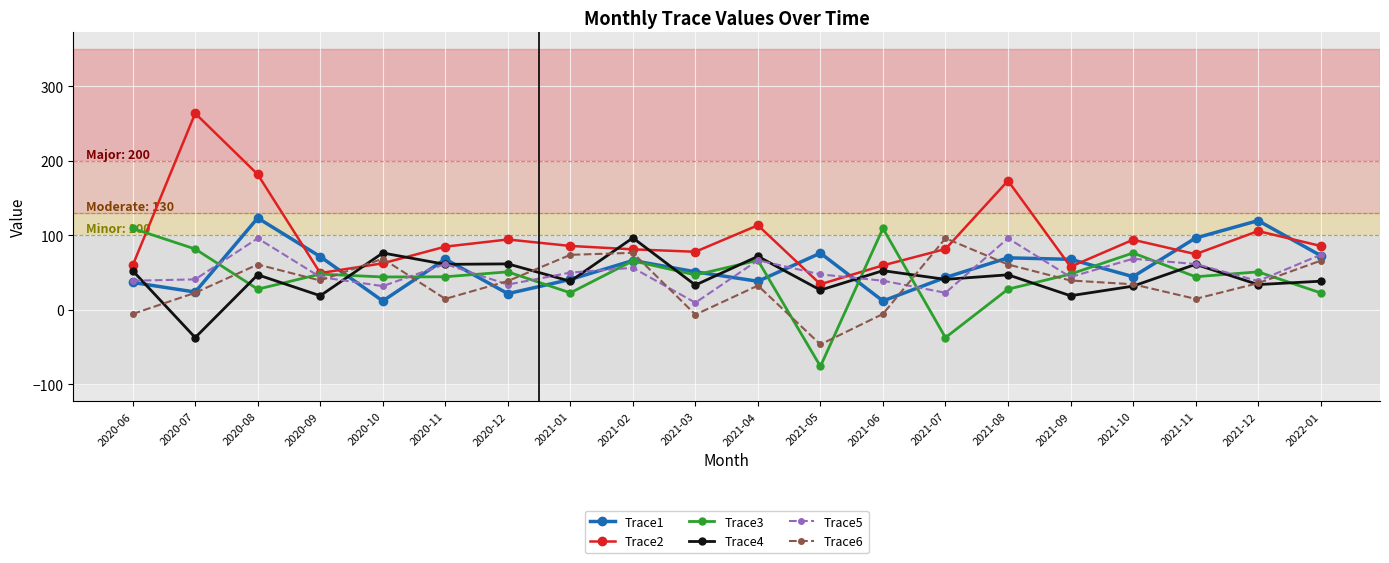

What is the greatest value displayed?

263.9